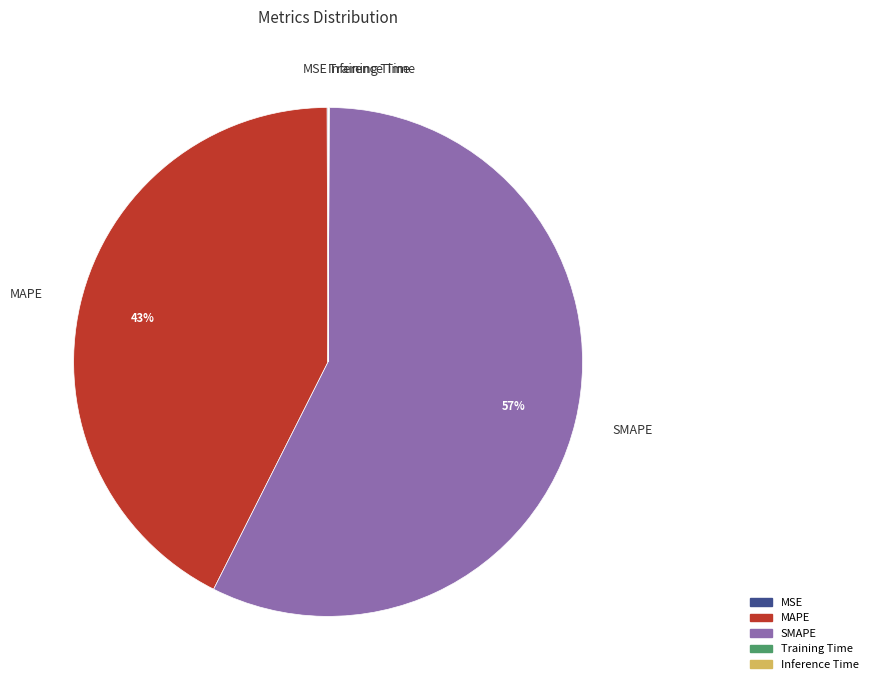

Which slice represents more than half of the pie?

SMAPE